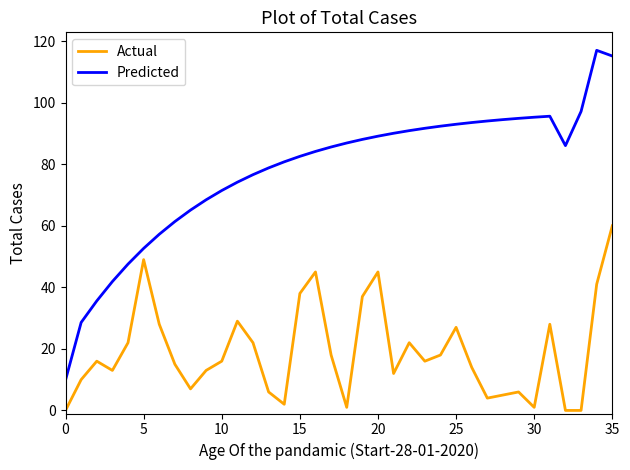

How many lines are shown in the chart?

2